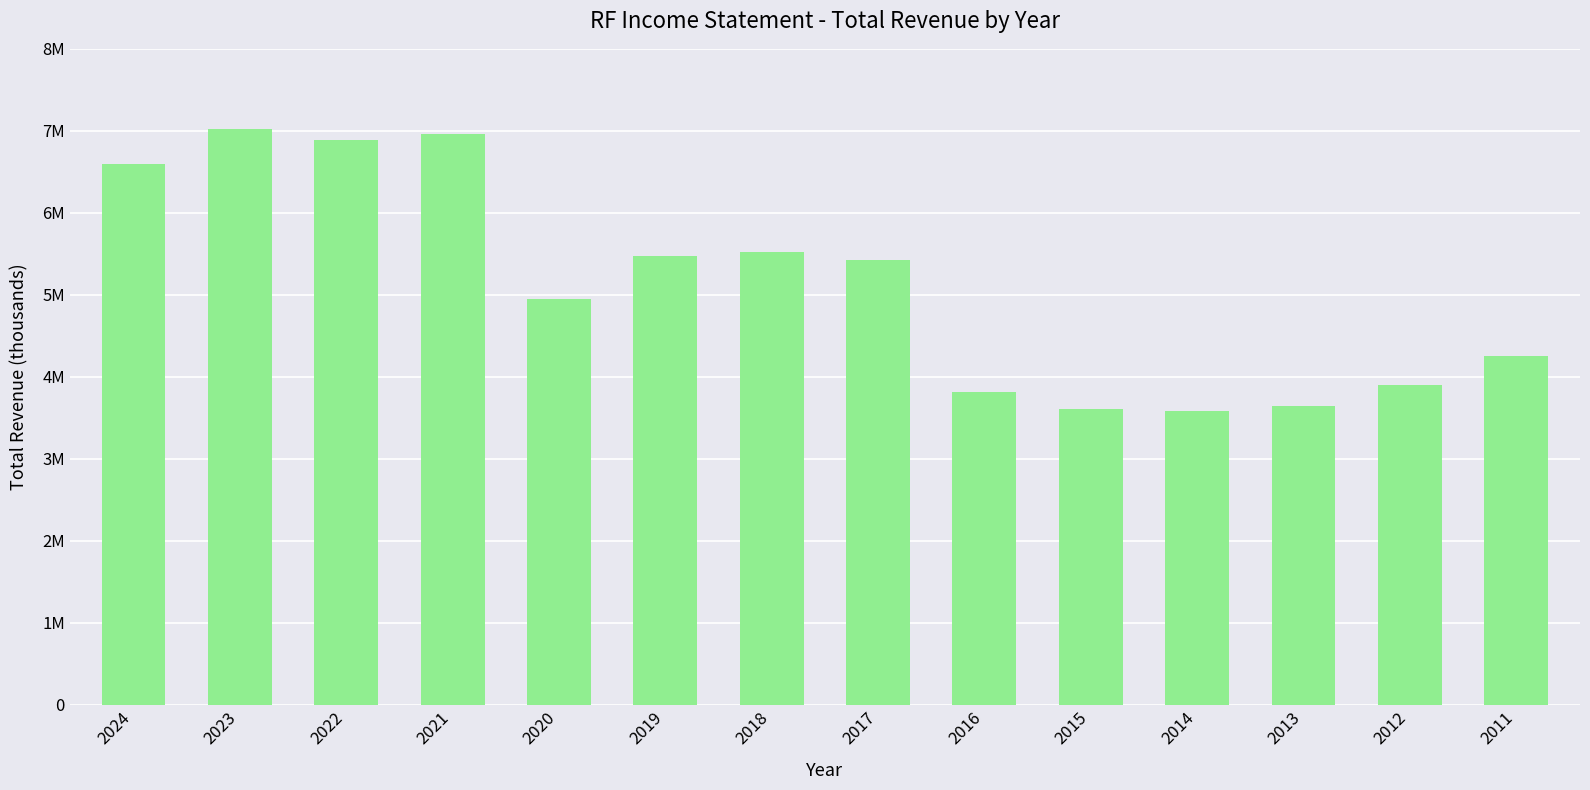

How many values are below 5425000?

7